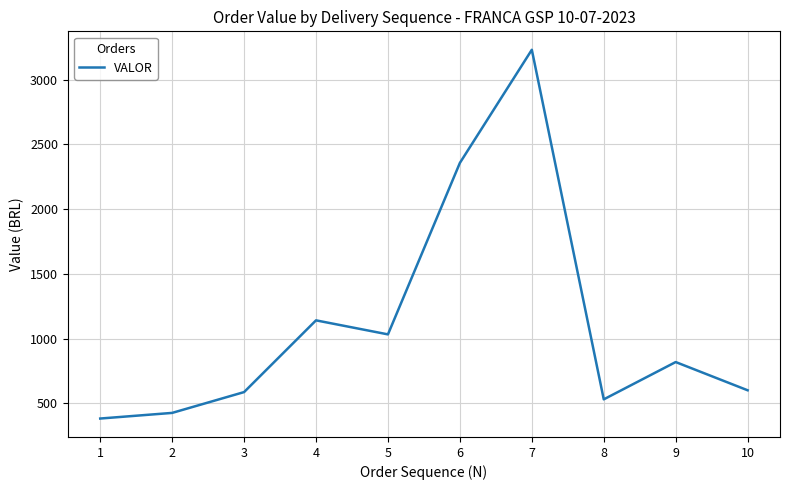

The value at 1 is 383.0. True or false?

True